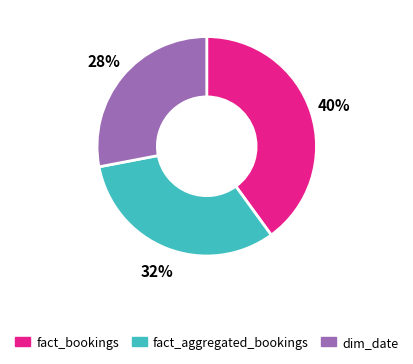

Rank the categories by value from highest to lowest.

fact_bookings, fact_aggregated_bookings, dim_date